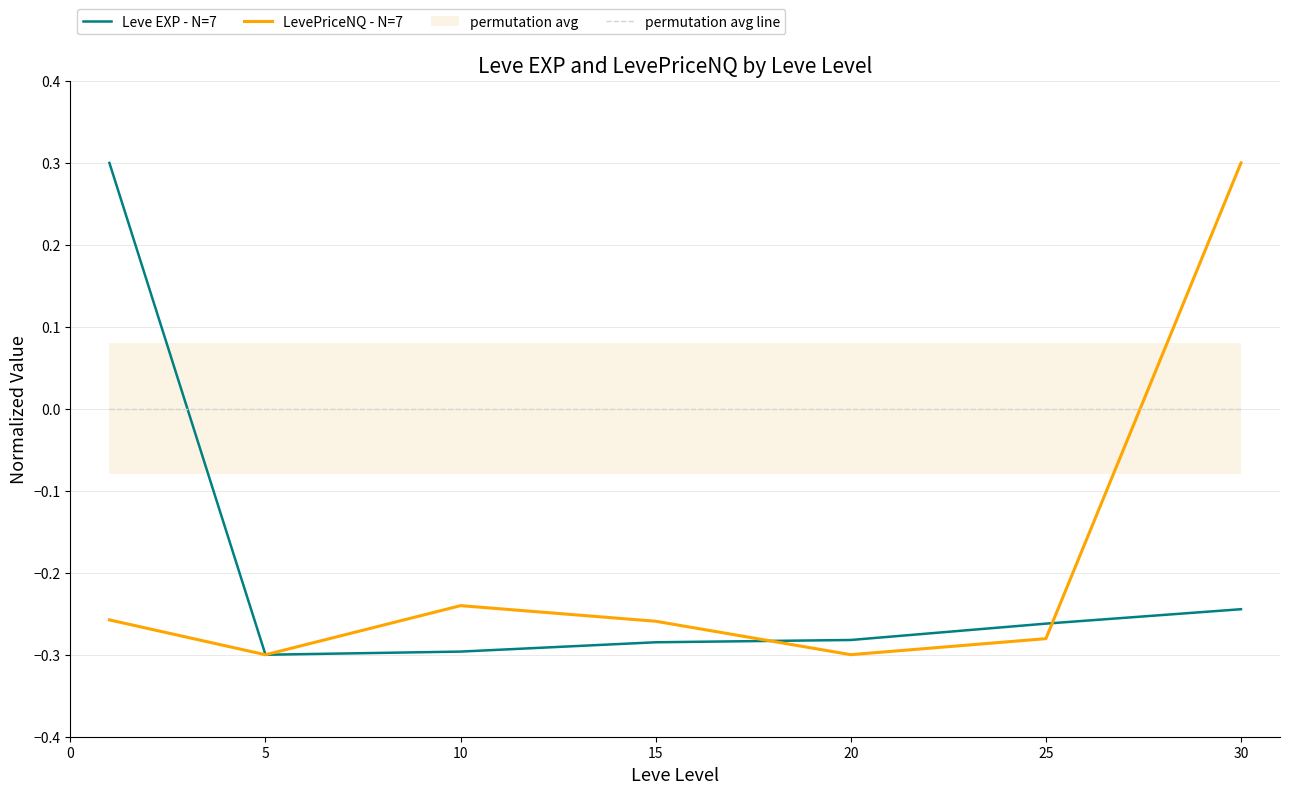

At which category is the sum across all series the highest?

30